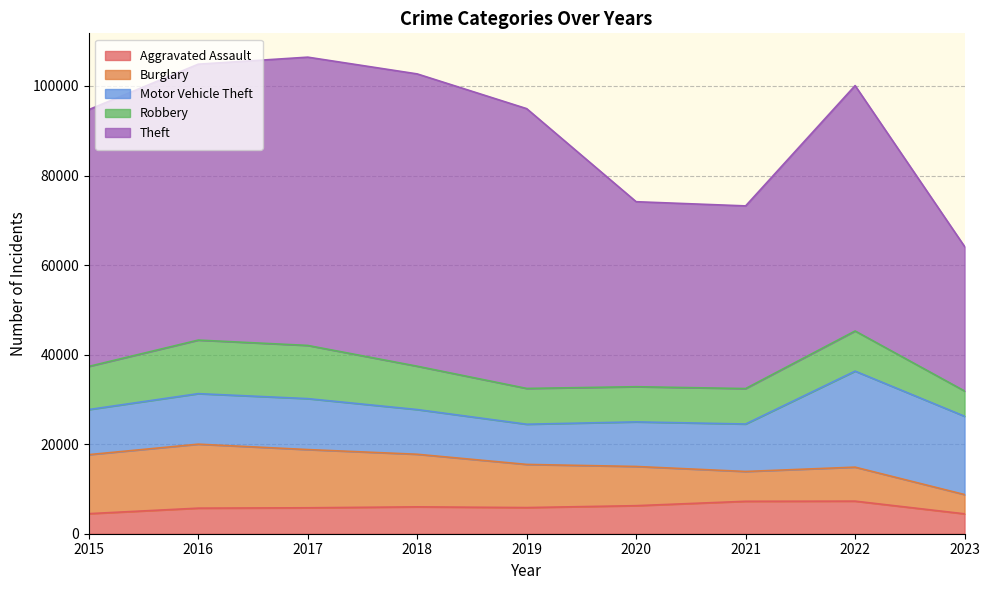

What is the value of the Robbery point at the 8th from the left?

8965